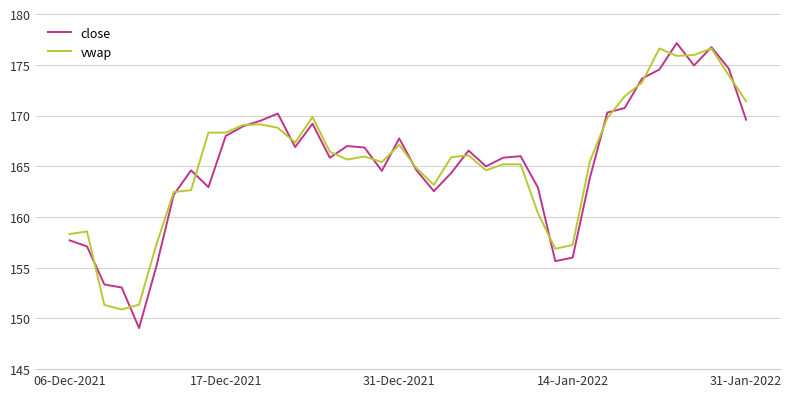

What is the smallest value displayed?

149.1